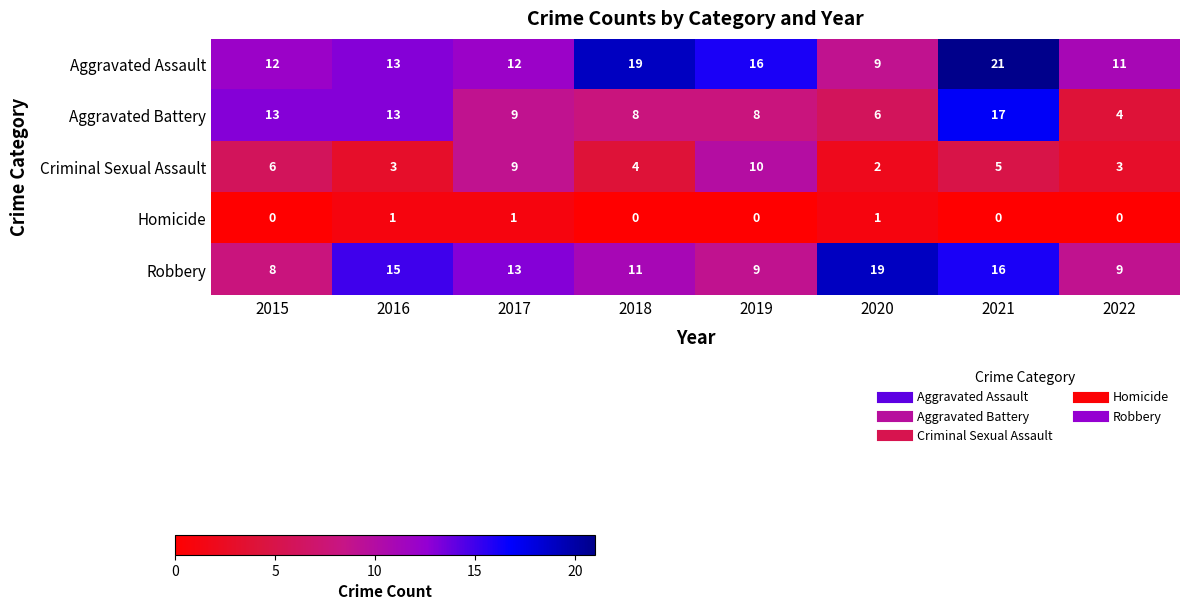

How many values in the Robbery series are below 13?

4